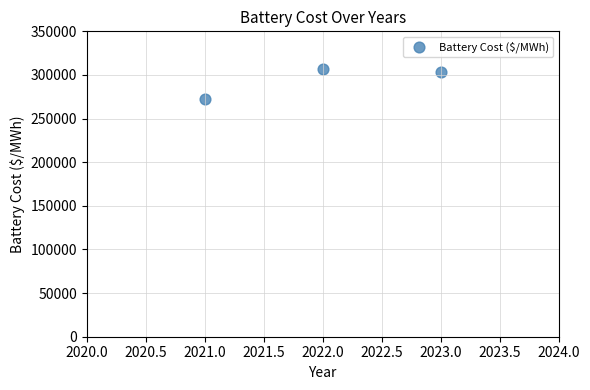

What is the average X value?

2022.0